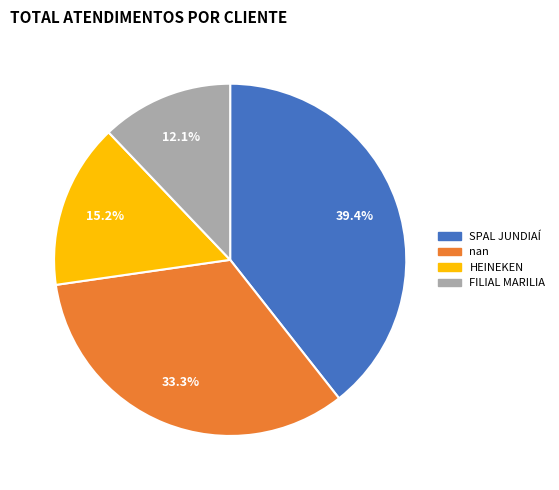

How many segments does this pie chart have?

4